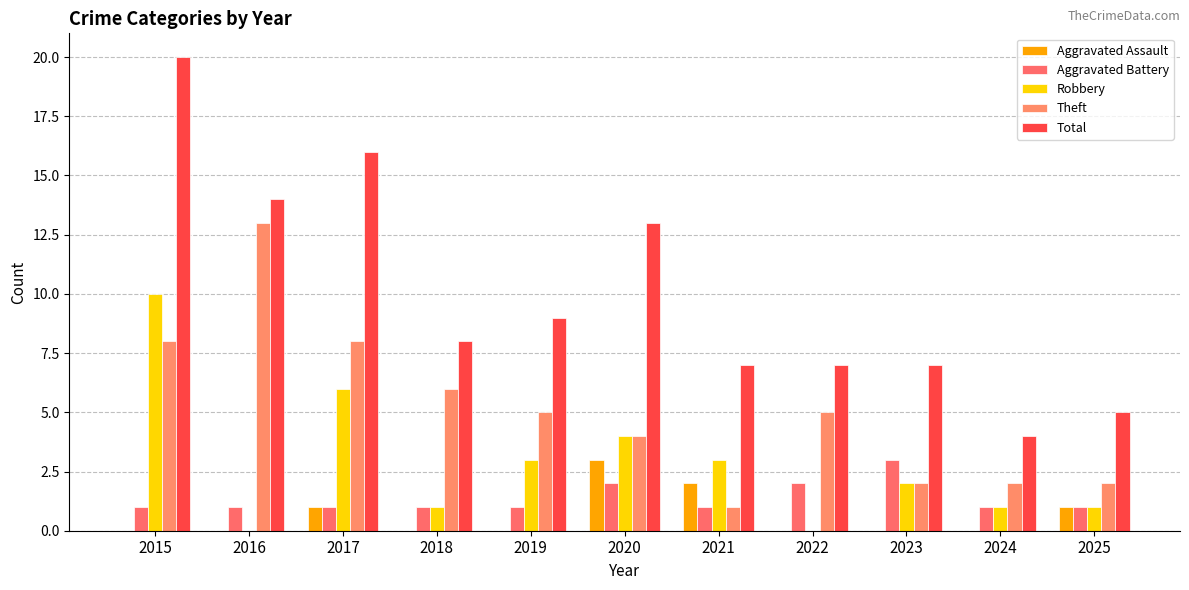

At which label is Theft closest to 7?

2015